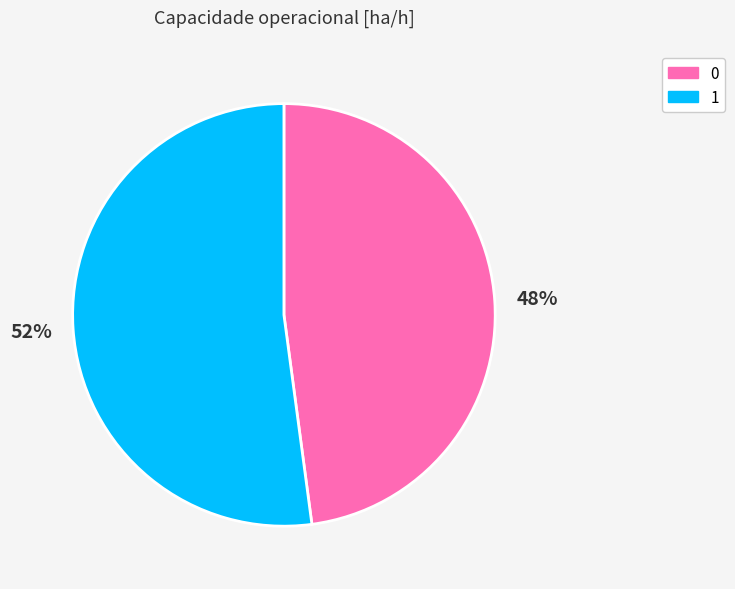

Does any single category account for the majority?

Yes